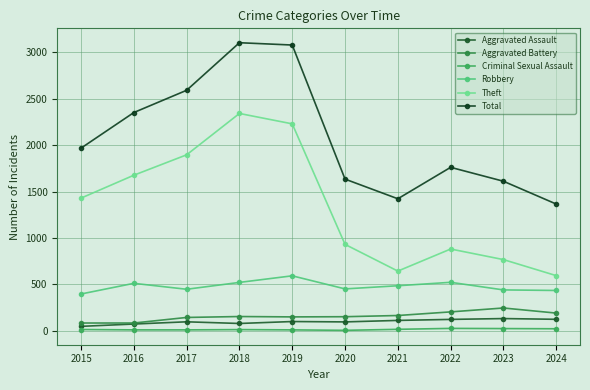

Is this an area chart (filled region under the line)?

No